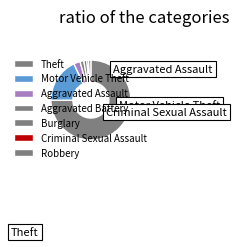

Which has a higher value, Aggravated Assault or Robbery?

Aggravated Assault